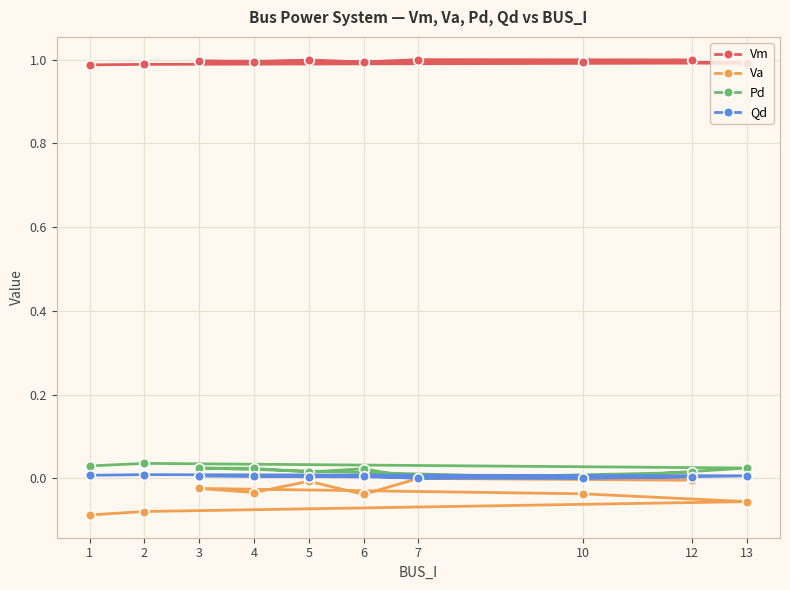

Reading right to left, transcribe all the data shown in this chart.

Vm: 12=1.0	7=1.0	6=1.0	5=1.0	4=1.0	3=1.0	10=1.0	13=1.0	2=1.0	1=1.0
Va: 12=-0.0	7=0.0	6=-0.0	5=-0.0	4=-0.0	3=-0.0	10=-0.0	13=-0.1	2=-0.1	1=-0.1
Pd: 12=0.0	7=0.0	6=0.0	5=0.0	4=0.0	3=0.0	10=0.0	13=0.0	2=0.0	1=0.0
Qd: 12=0.0	7=0.0	6=0.0	5=0.0	4=0.0	3=0.0	10=0.0	13=0.0	2=0.0	1=0.0